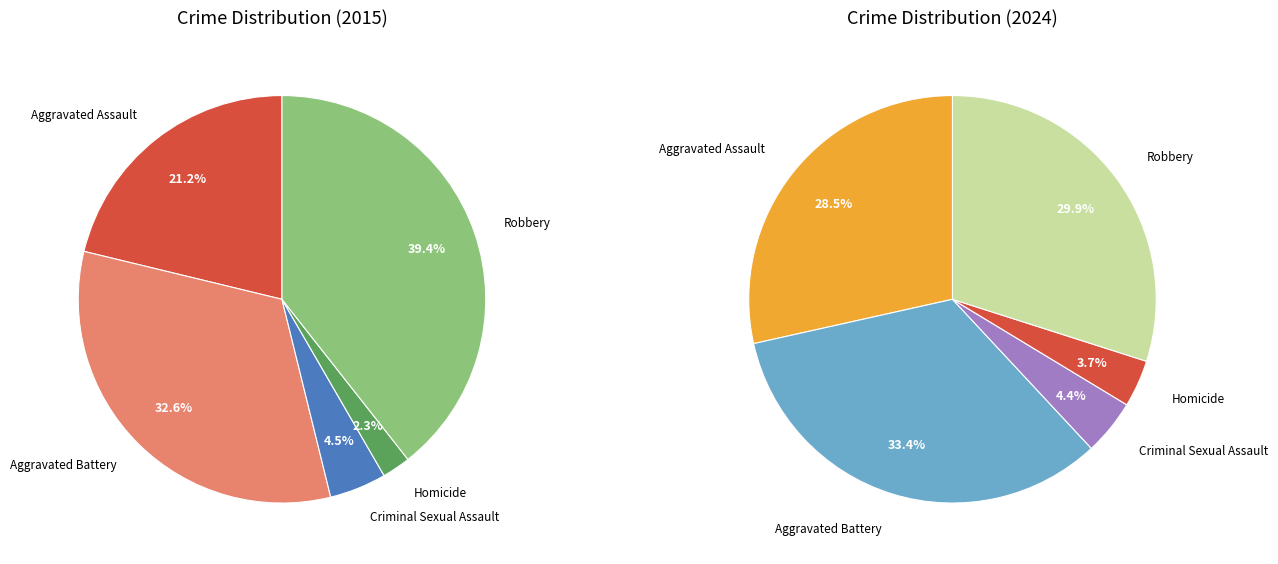

What is the smallest slice in the pie chart?

Homicide